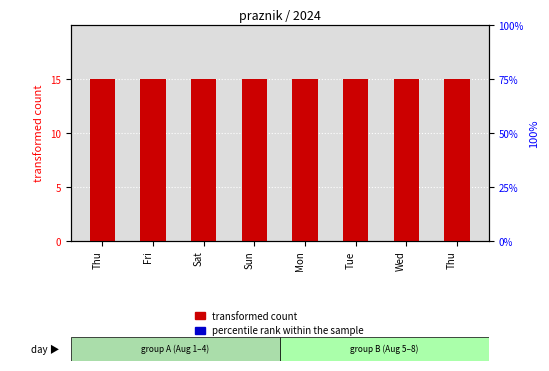

Reading left to right, extract all data points from this chart.

transformed count: 15	15	15	15	15	15	15	15
percentile rank within the sample: 0	0	0	0	0	0	0	0